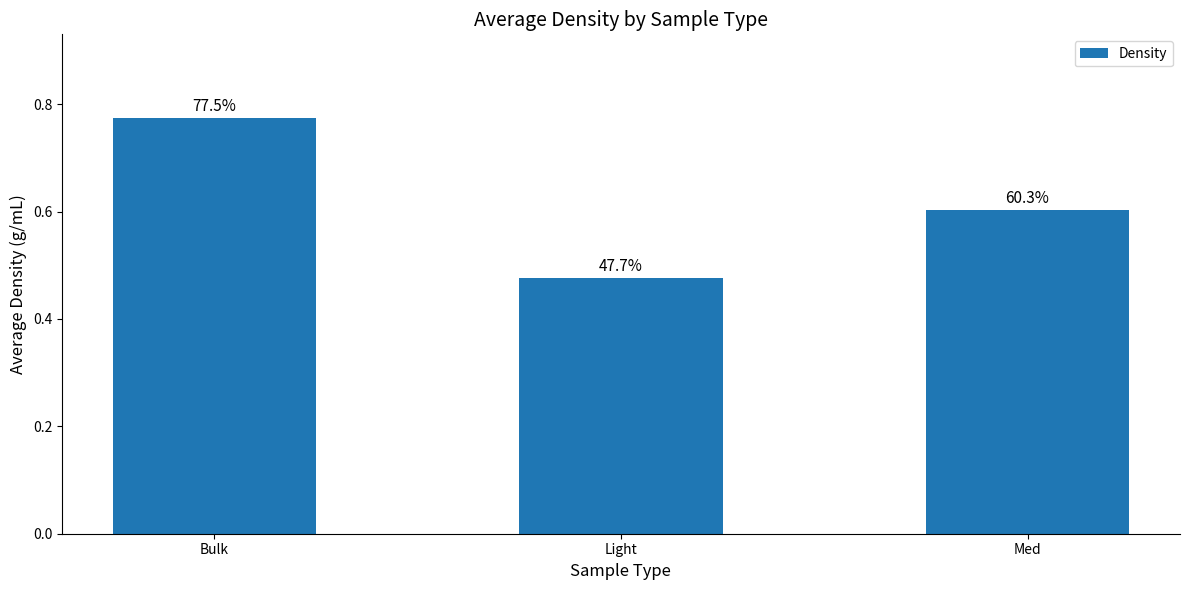

How many bars are there in total?

3